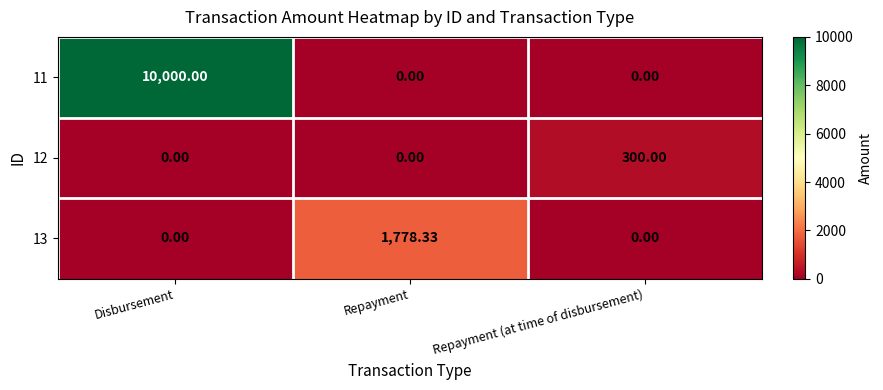

At which label does 12 reach its peak?

Repayment (at time of disbursement)